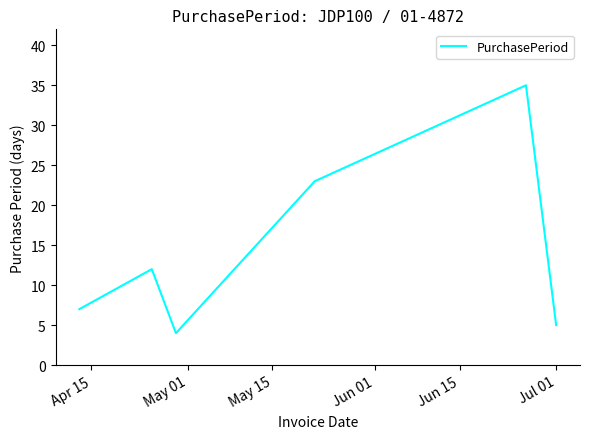

How many distinct data groups are displayed?

1